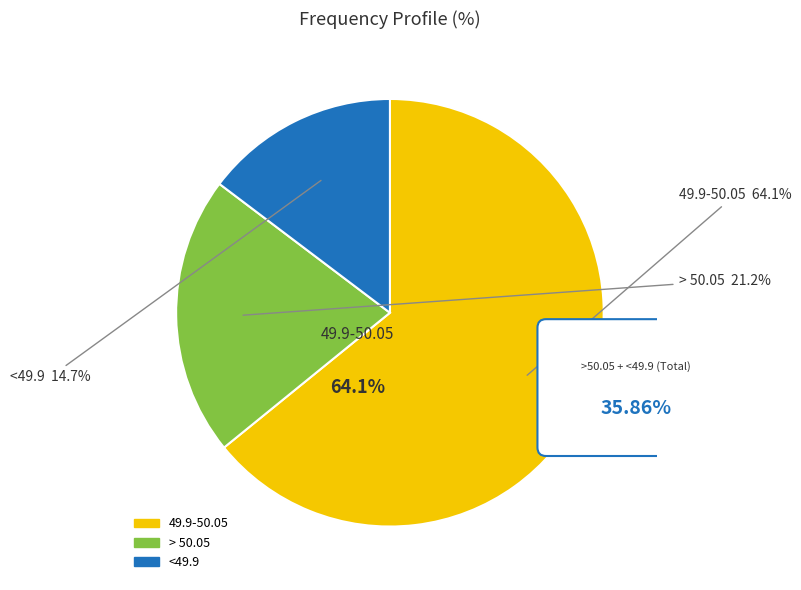

What is the majority slice?

49.9-50.05